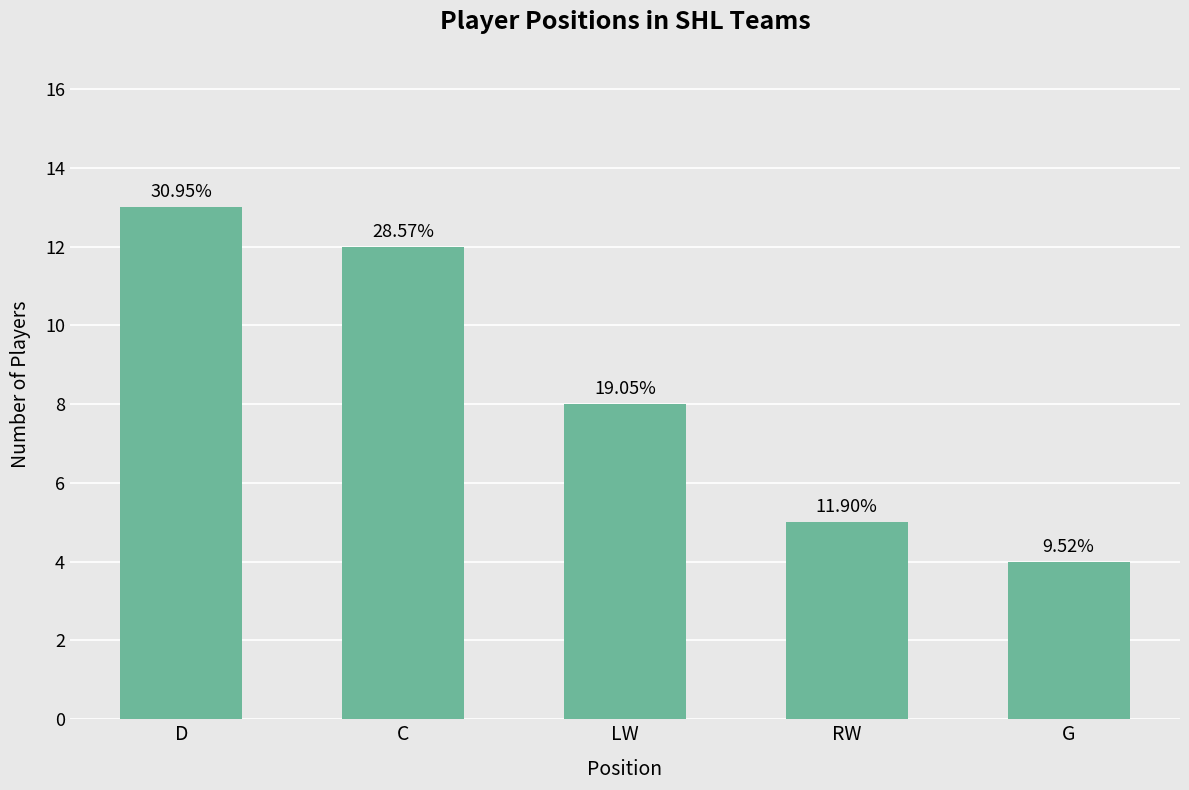

How many bars are there in total?

5